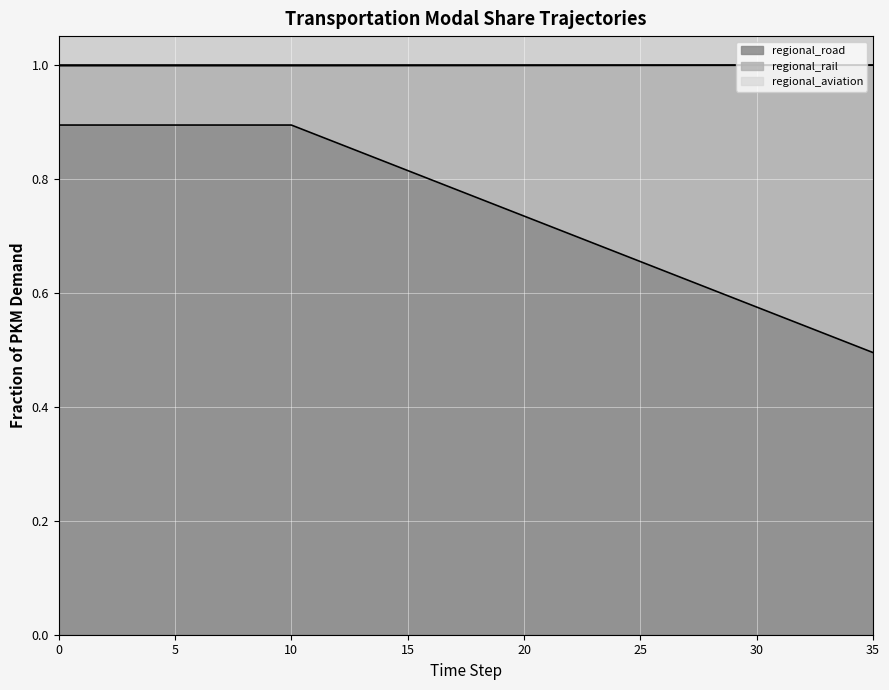

What is the total value across all series at 7?

1.9